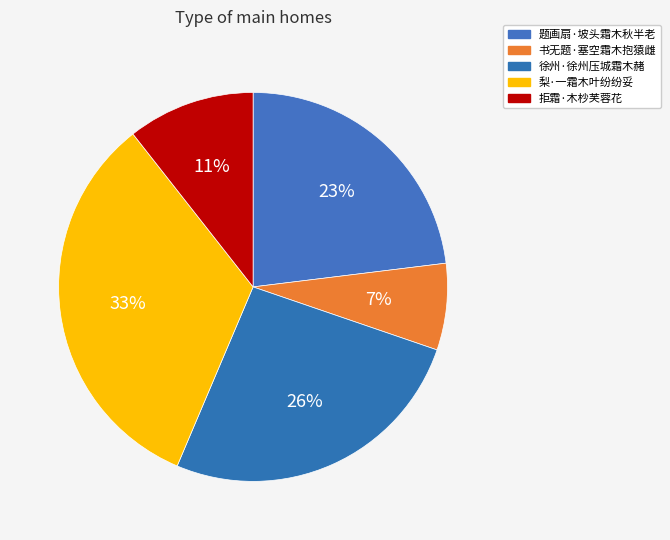

To the nearest percent, what is the combined percentage of 拒霜·木杪芙蓉花 and 梨·一霜木叶纷纷妥?

44%